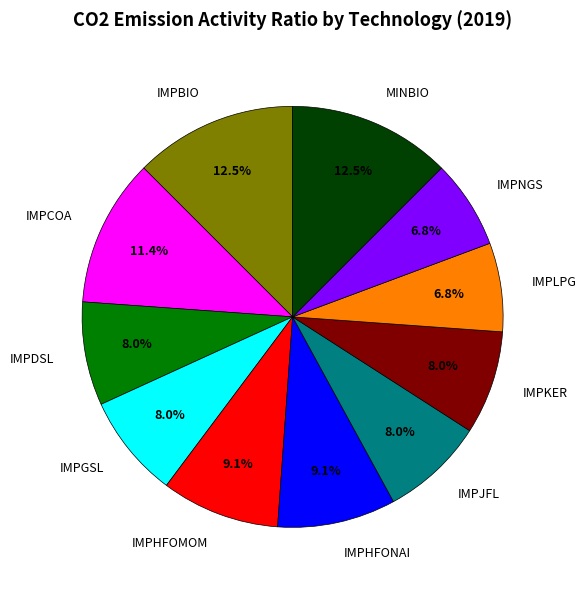

How many slices are in this pie chart?

11